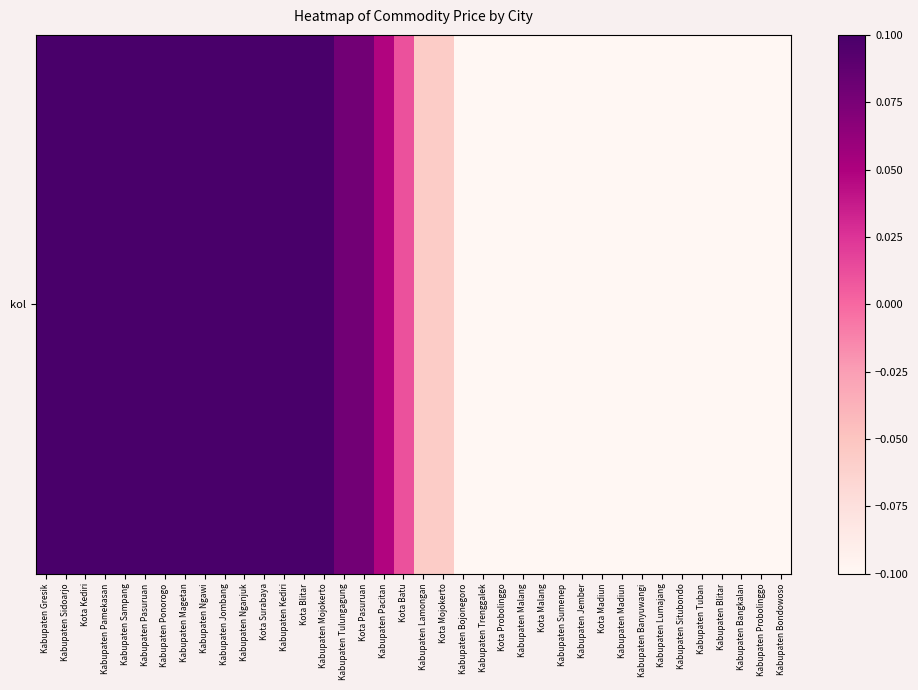

List the labels in order of value, smallest first.

Kabupaten Bondowoso, Kabupaten Bangkalan, Kabupaten Probolinggo, Kabupaten Blitar, Kabupaten Lumajang, Kabupaten Situbondo, Kabupaten Tuban, Kabupaten Banyuwangi, Kabupaten Madiun, Kota Madiun, Kabupaten Jember, Kabupaten Sumenep, Kota Malang, Kabupaten Malang, Kota Probolinggo, Kabupaten Bojonegoro, Kabupaten Trenggalek, Kabupaten Lamongan, Kota Mojokerto, Kota Batu, Kabupaten Pacitan, Kabupaten Tulungagung, Kota Pasuruan, Kabupaten Mojokerto, Kota Blitar, Kabupaten Kediri, Kota Surabaya, Kabupaten Jombang, Kabupaten Nganjuk, Kabupaten Magetan, Kabupaten Ngawi, Kabupaten Ponorogo, Kabupaten Pasuruan, Kabupaten Pamekasan, Kabupaten Sampang, Kota Kediri, Kabupaten Sidoarjo, Kabupaten Gresik